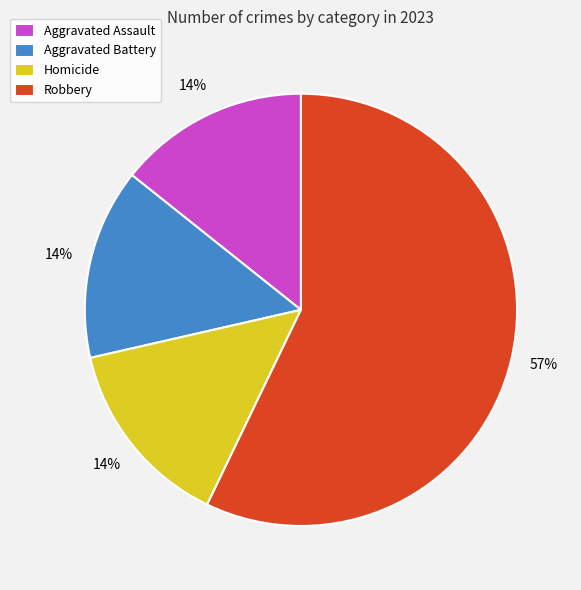

What is the largest slice in the pie chart?

Robbery